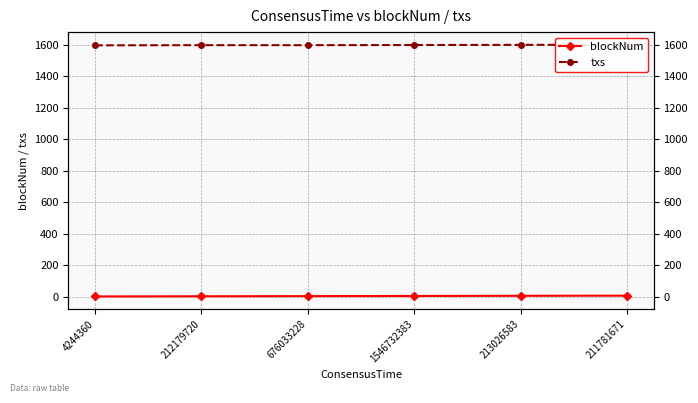

True or false: blockNum and txs cross at least once.

False